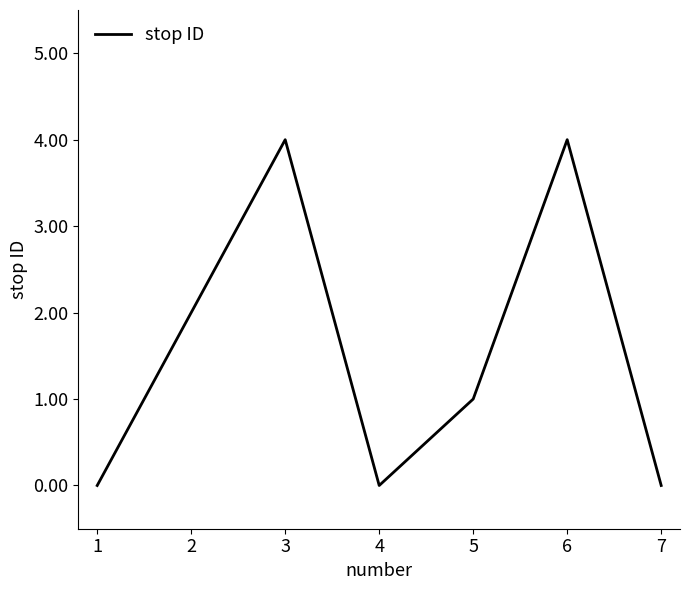

What is the difference between the maximum and minimum values?

4